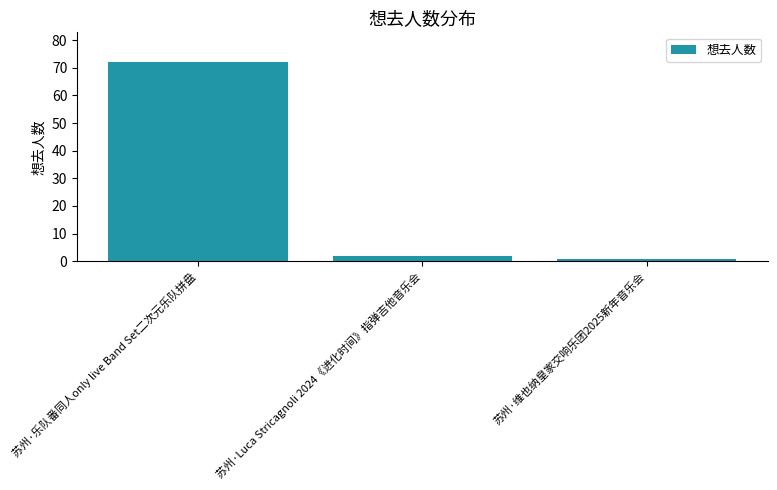

Rank the categories by value from lowest to highest.

苏州·维也纳皇家交响乐团2025新年音乐会, 苏州·Luca Stricagnoli 2024《进化时间》指弹吉他音乐会, 苏州·乐队番同人only live Band Set二次元乐队拼盘